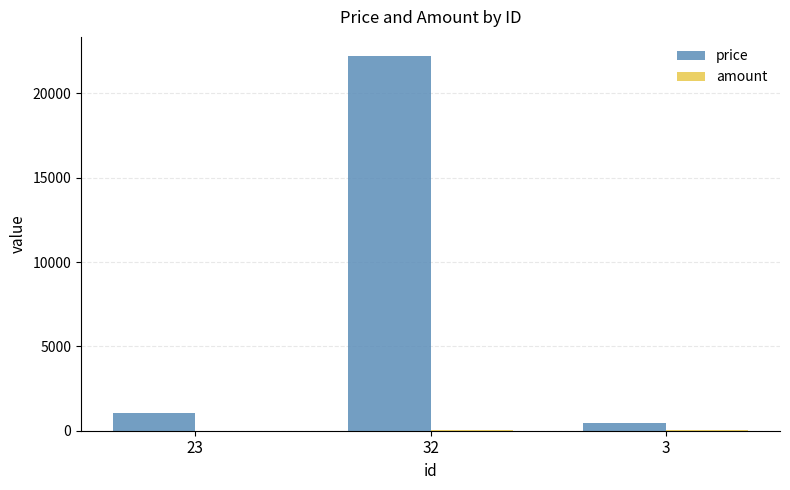

What is the greatest value displayed?

22231